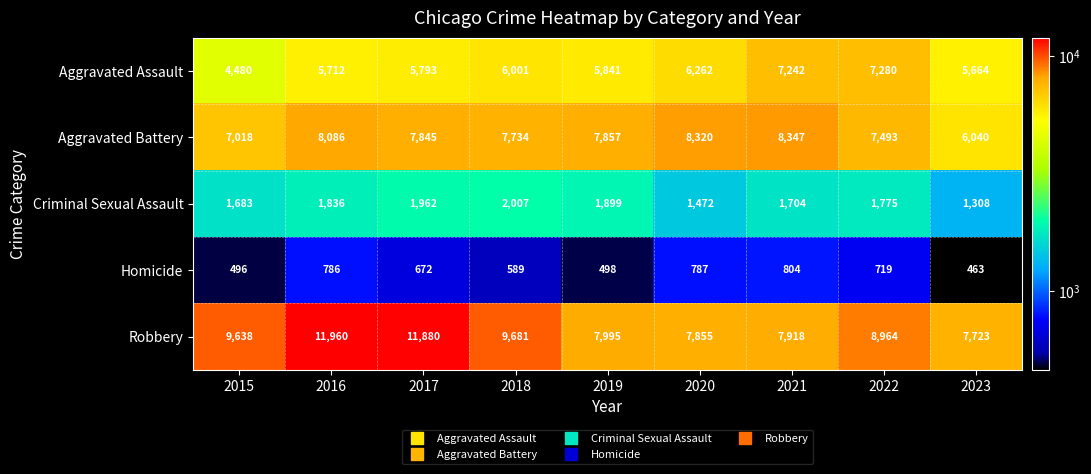

At how many categories does at least one series exceed 4091?

9